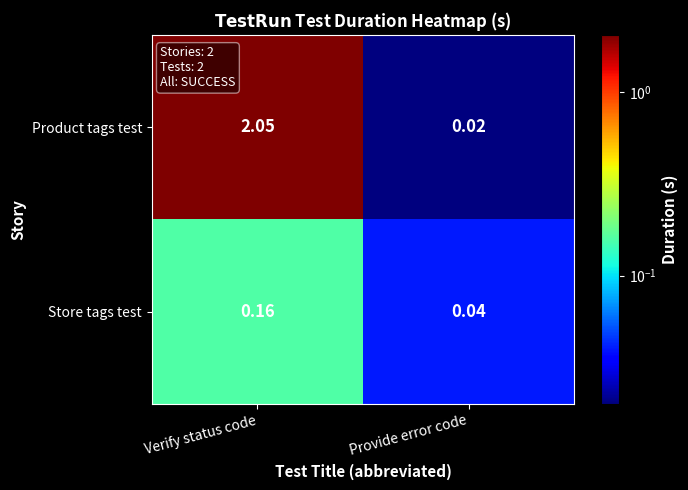

What is the total value across all series at Verify status code?

2.2